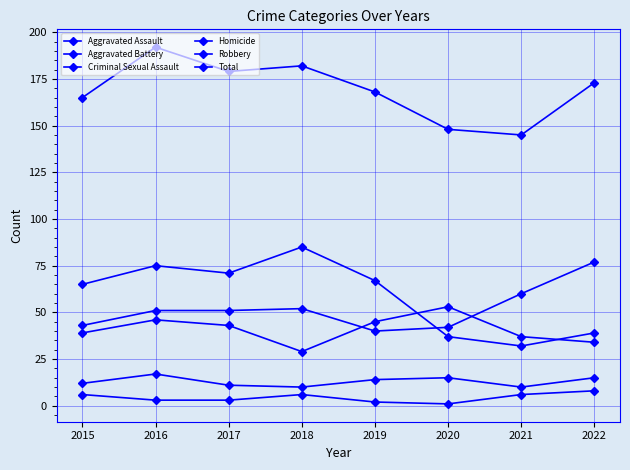

Which series has the largest total across all categories?

Total